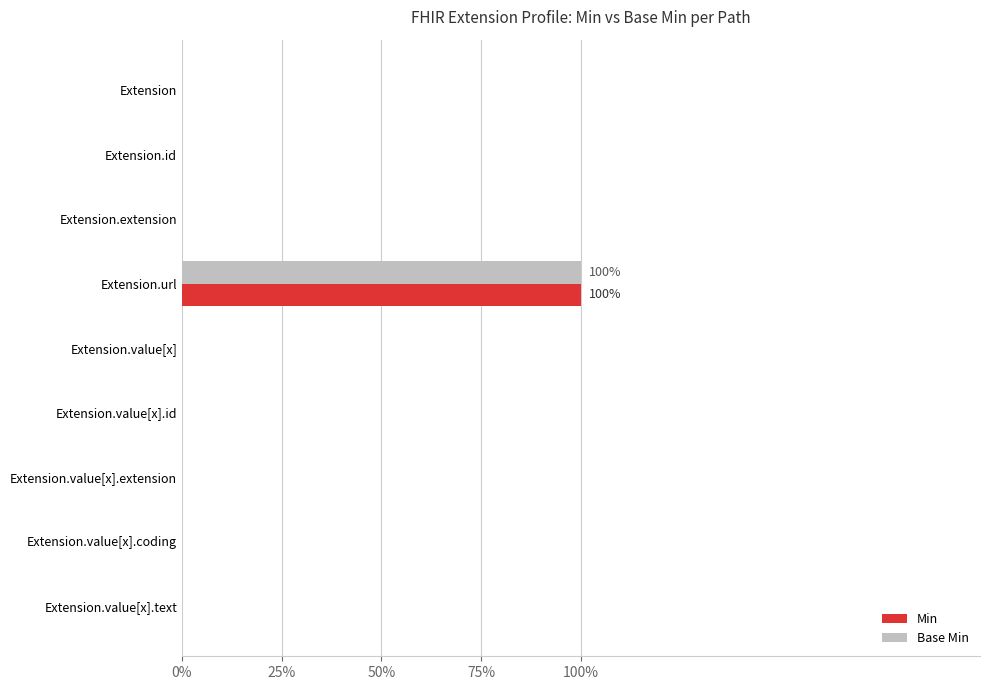

What are all the series names shown in the legend?

Min, Base Min